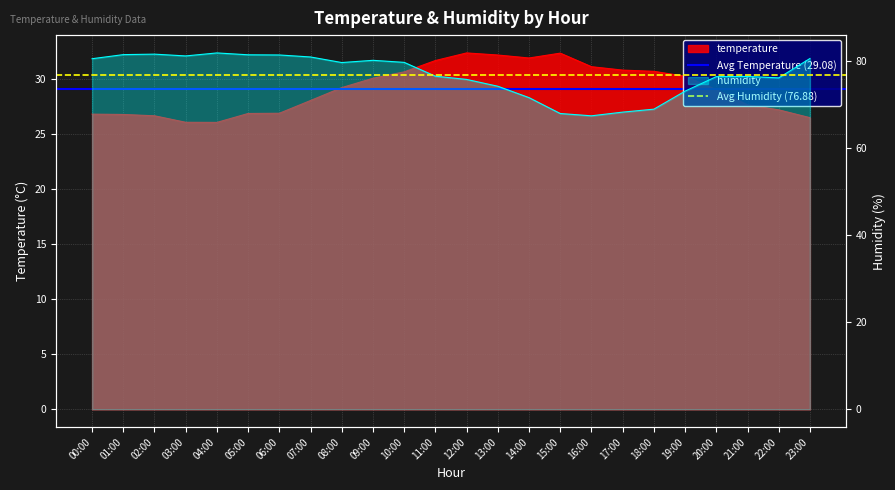

What is the minimum value for Avg Temperature (29.08)?

29.1